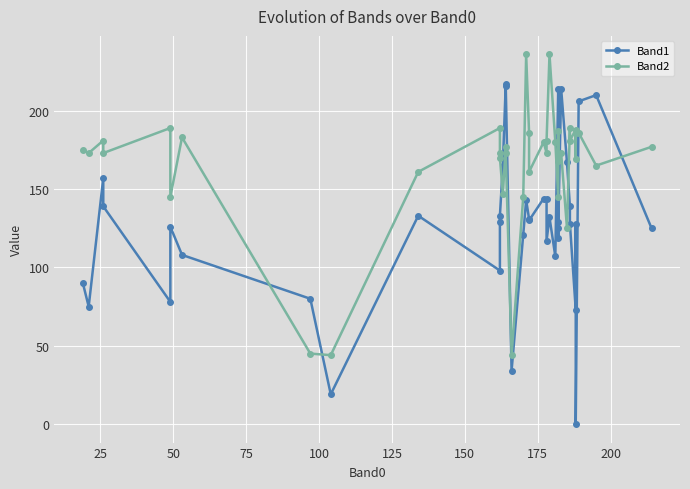

True or false: Band2 and Band1 cross at least once.

True